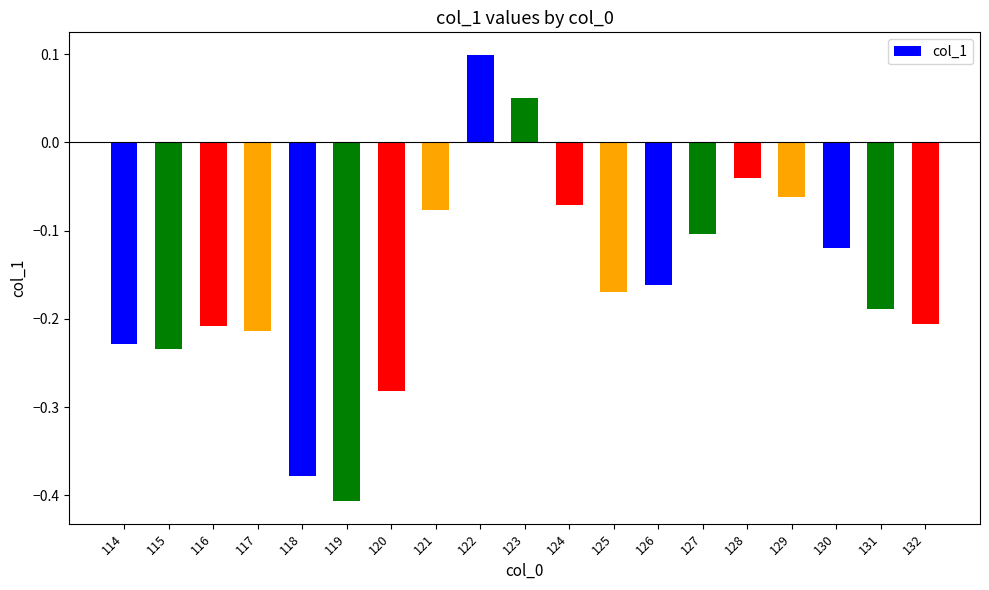

Is it true that the value at 130 is -0.1?

True